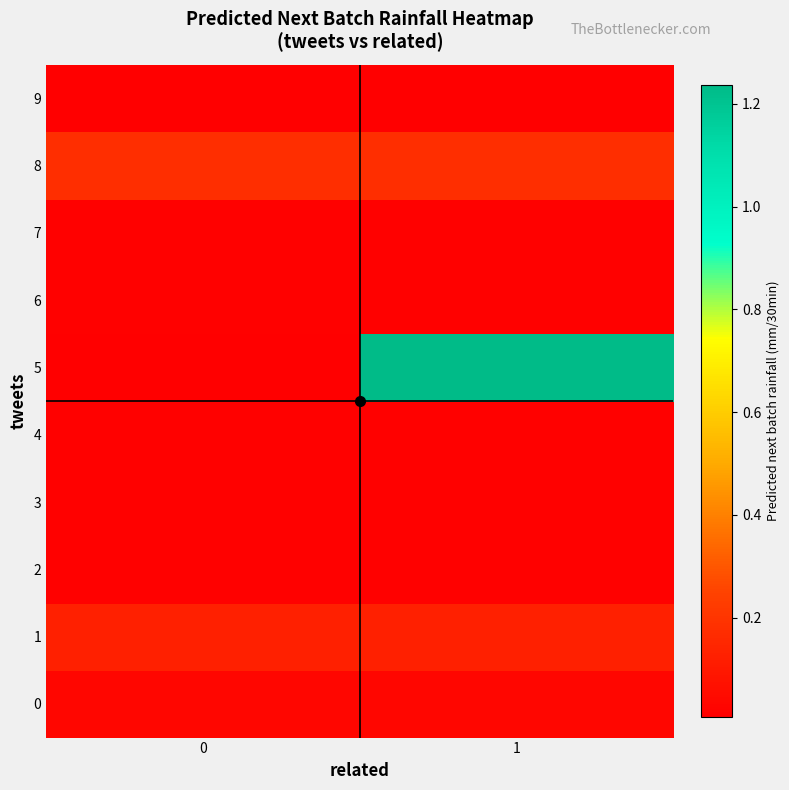

Which series has the widest spread of values?

5